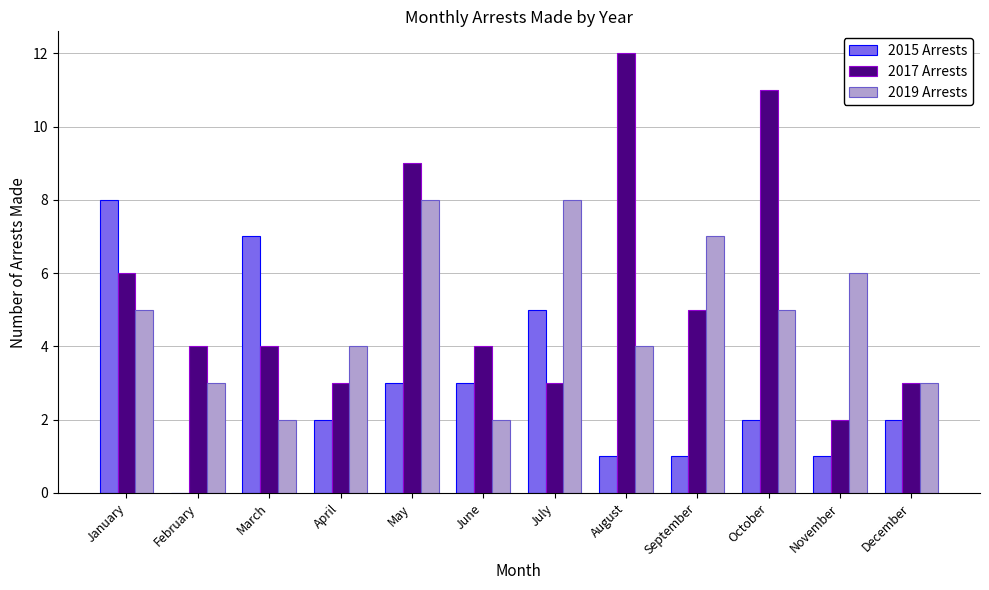

What value does the 2015 Arrests series have at November?

1